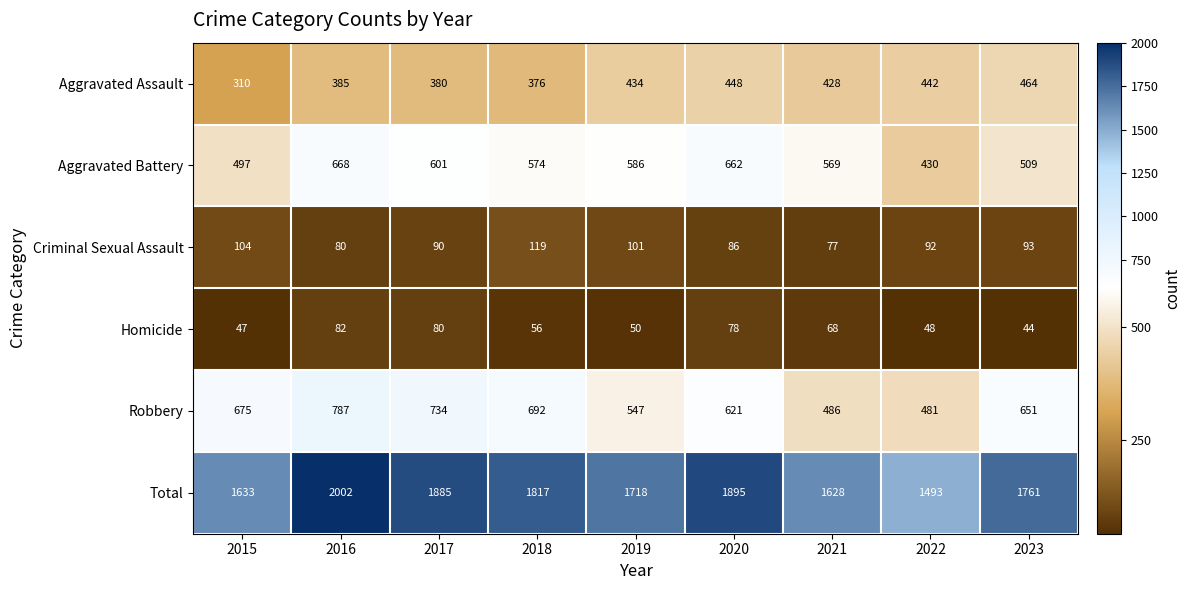

What is the smallest value displayed?

44